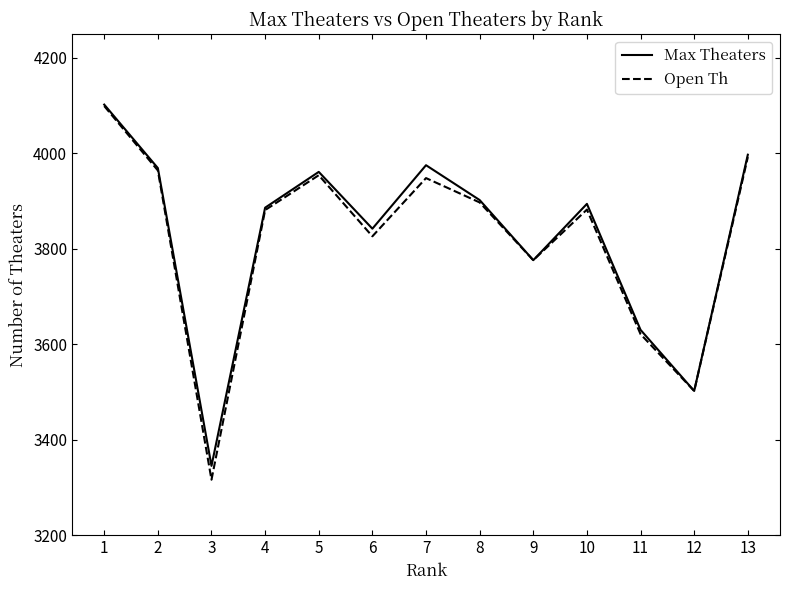

What is the sum of all Open Th values?

49658